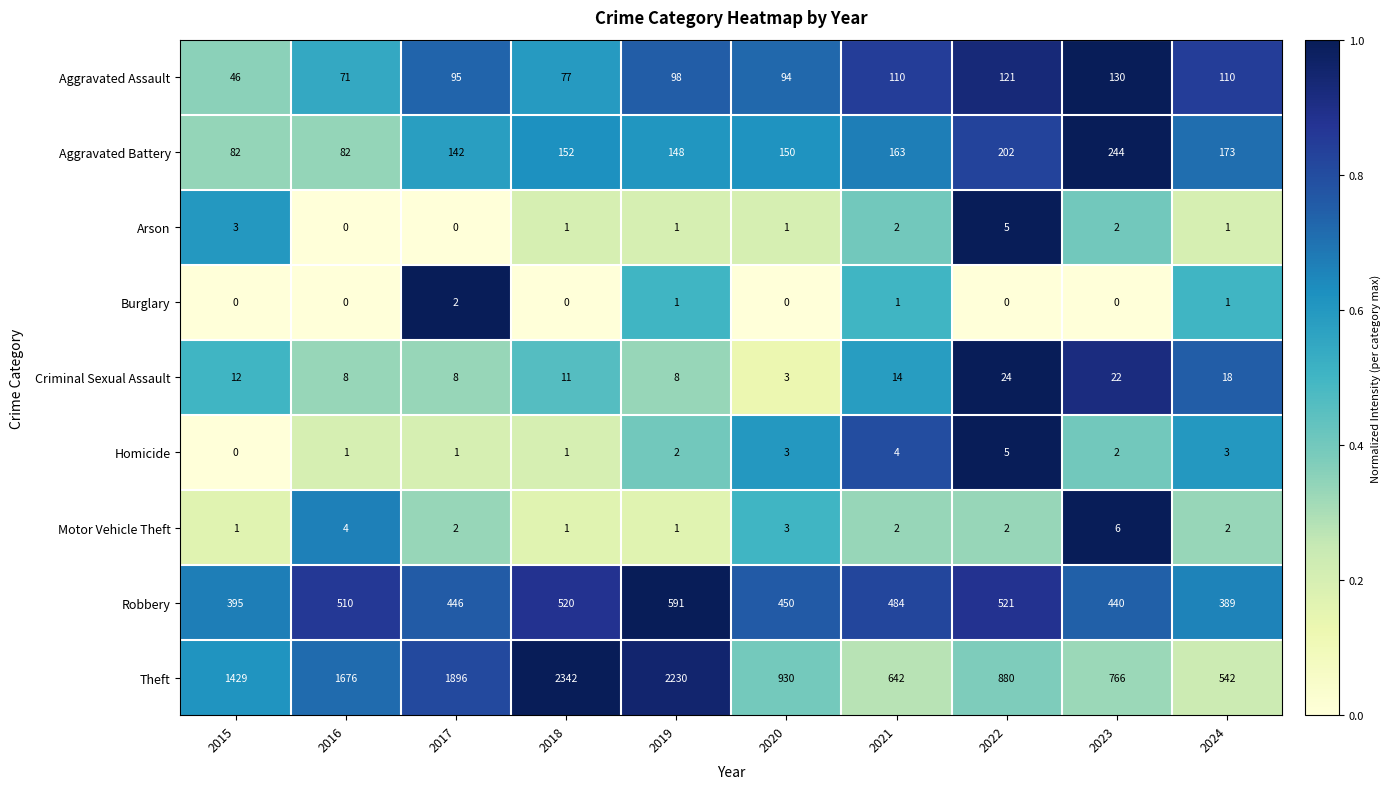

True or false: Criminal Sexual Assault has a value of 42 at 2022.

False